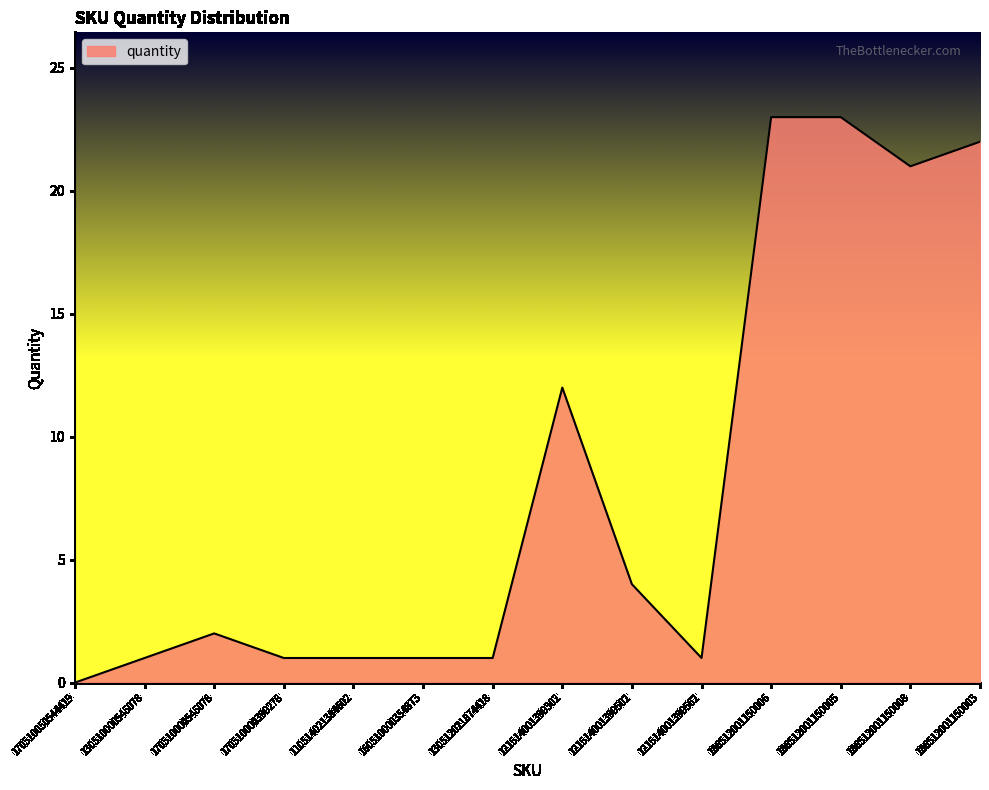

Does the chart display data point markers on the line(s)?

No